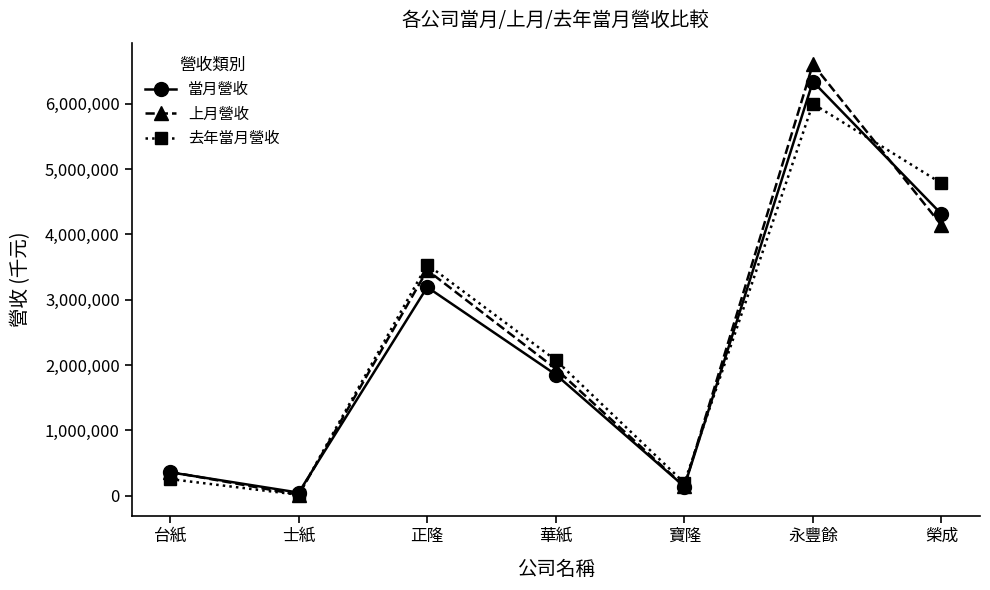

What is the lowest value of the 上月營收 series?

13319